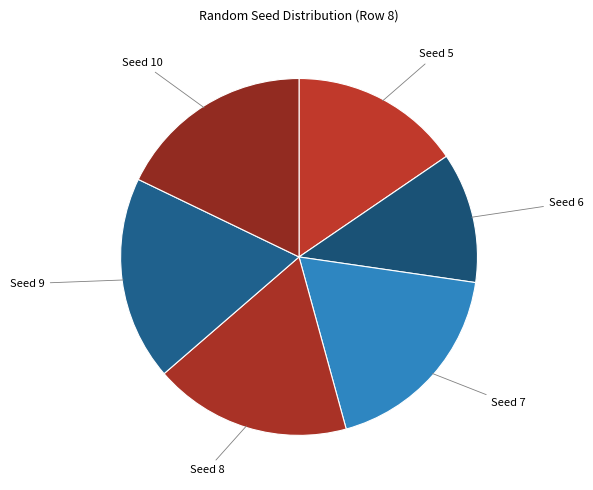

Count the number of slices in the pie.

6